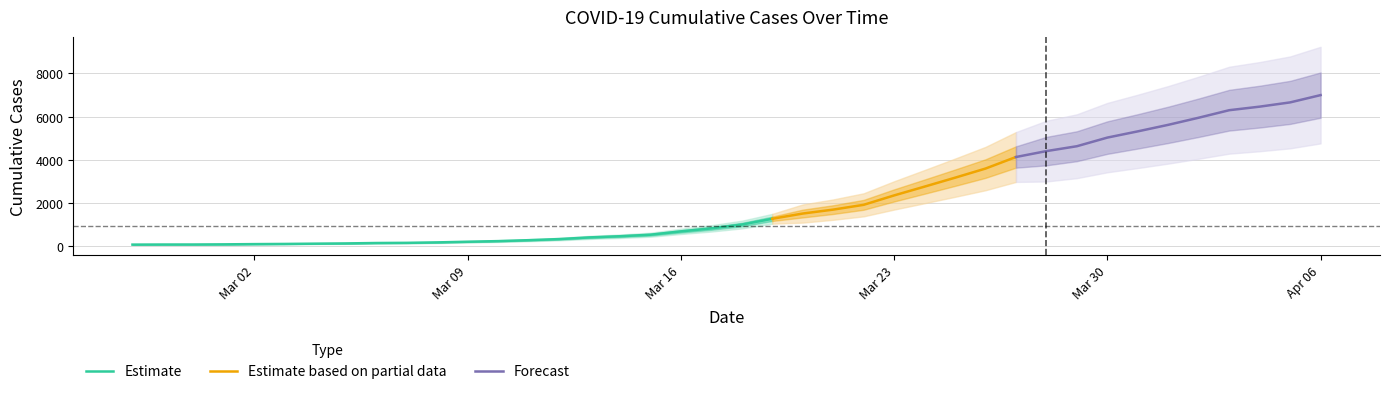

Reading right to left, what are all the values shown in this chart?

2020-04-06=6995	2020-04-05=6657	2020-04-04=6460	2020-04-03=6295	2020-04-02=5947	2020-04-01=5617	2020-03-31=5314	2020-03-30=5025	2020-03-29=4625	2020-03-28=4399	2020-03-27=4125	2020-03-26=3589	2020-03-25=3165	2020-03-24=2752	2020-03-23=2344	2020-03-22=1908	2020-03-21=1686	2020-03-20=1504	2020-03-19=1261	2020-03-18=993	2020-03-17=816	2020-03-16=677	2020-03-15=523	2020-03-14=452	2020-03-13=398	2020-03-12=320	2020-03-11=269	2020-03-10=226	2020-03-09=197	2020-03-08=167	2020-03-07=146	2020-03-06=138	2020-03-05=119	2020-03-04=108	2020-03-03=95	2020-03-02=87	2020-03-01=76	2020-02-29=69	2020-02-28=68	2020-02-27=64